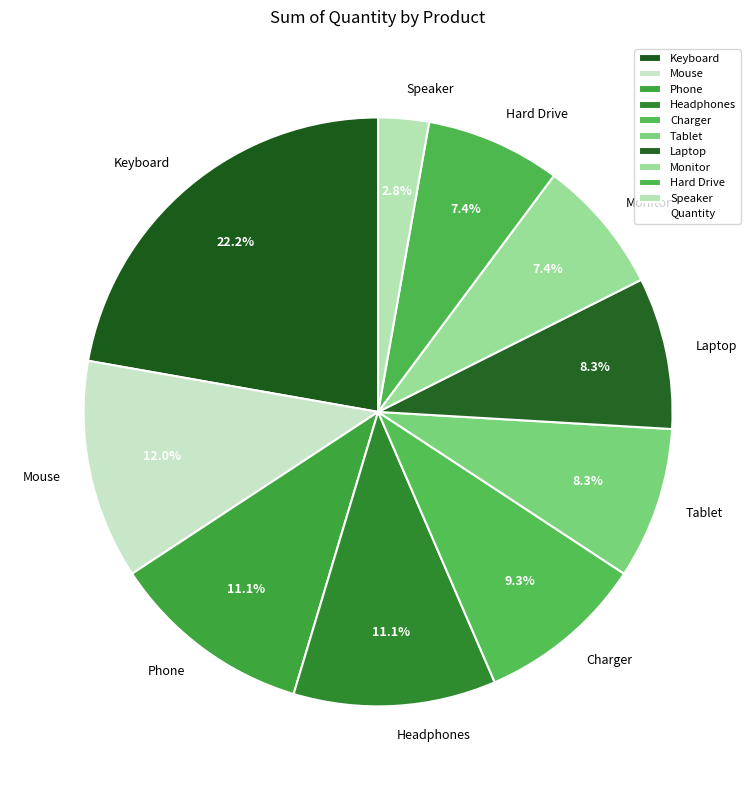

Count the number of slices in the pie.

10